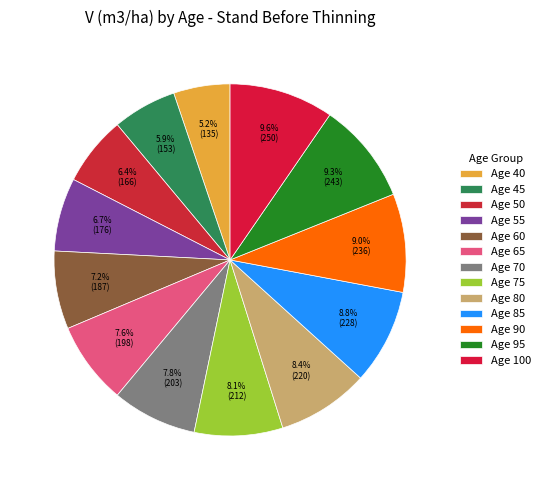

What is the largest slice in the pie chart?

Age 100